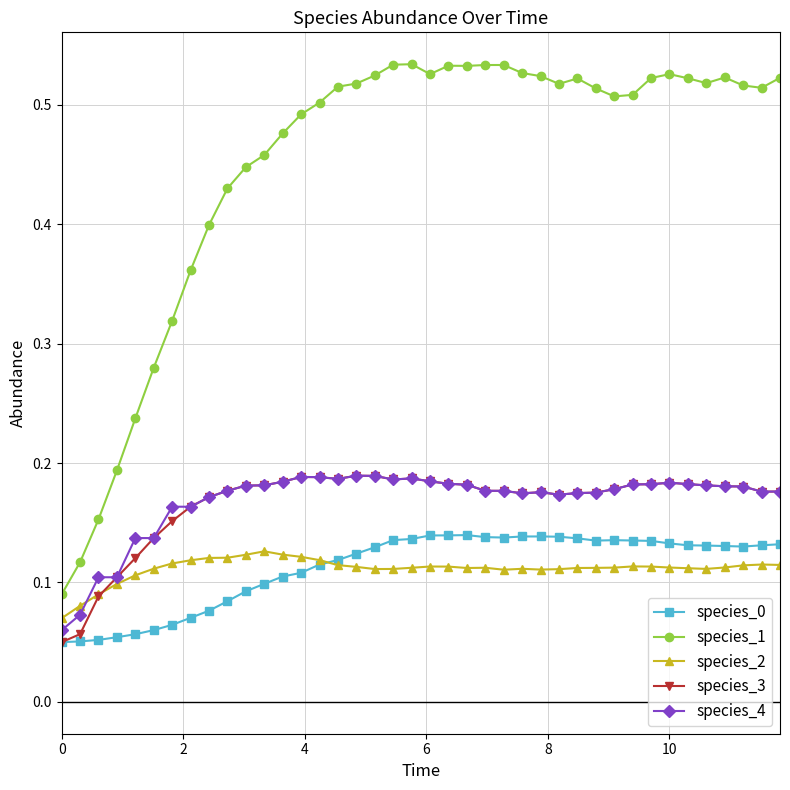

True or false: species_2 and species_1 intersect in this chart.

False